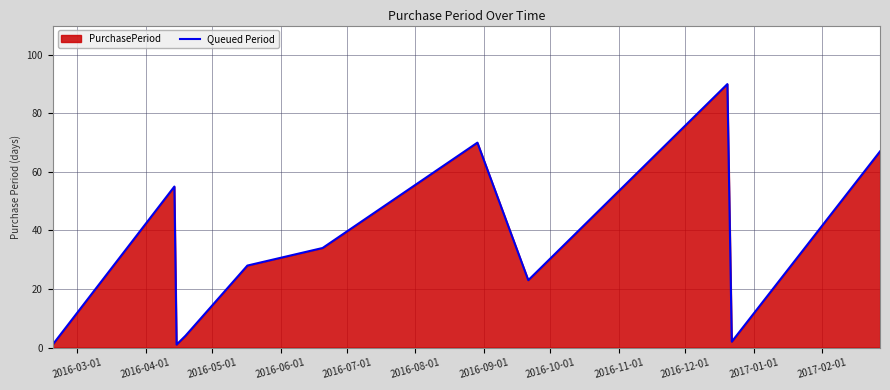

What is the greatest value displayed?

90